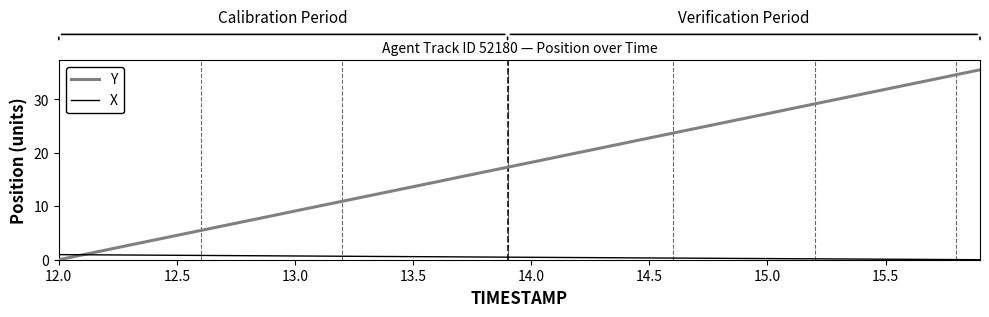

Which series has the largest range (max minus min)?

Y